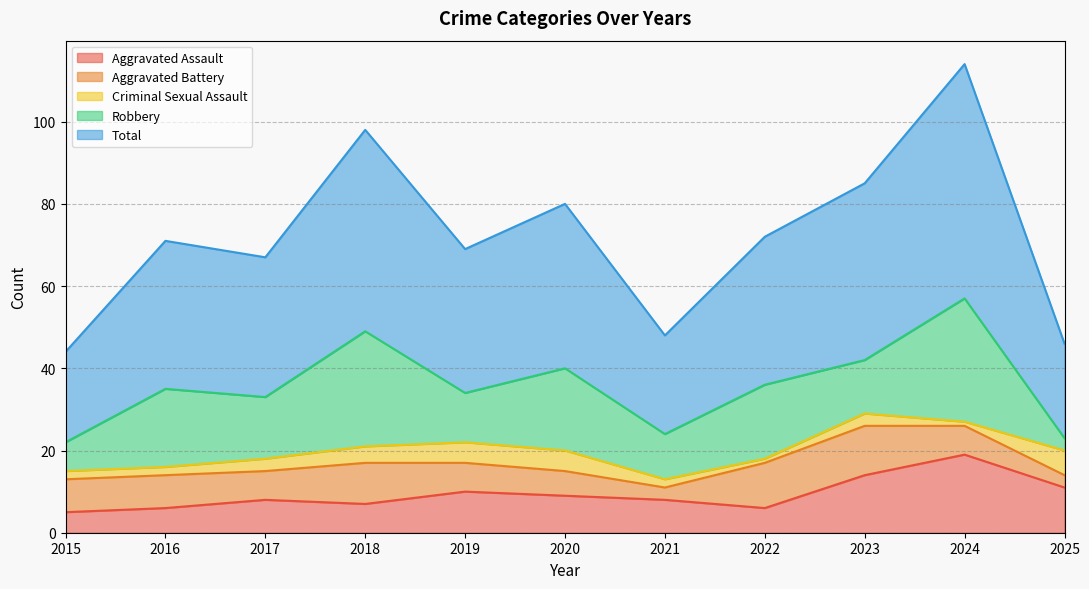

What is the highest value of the Aggravated Assault series?

19